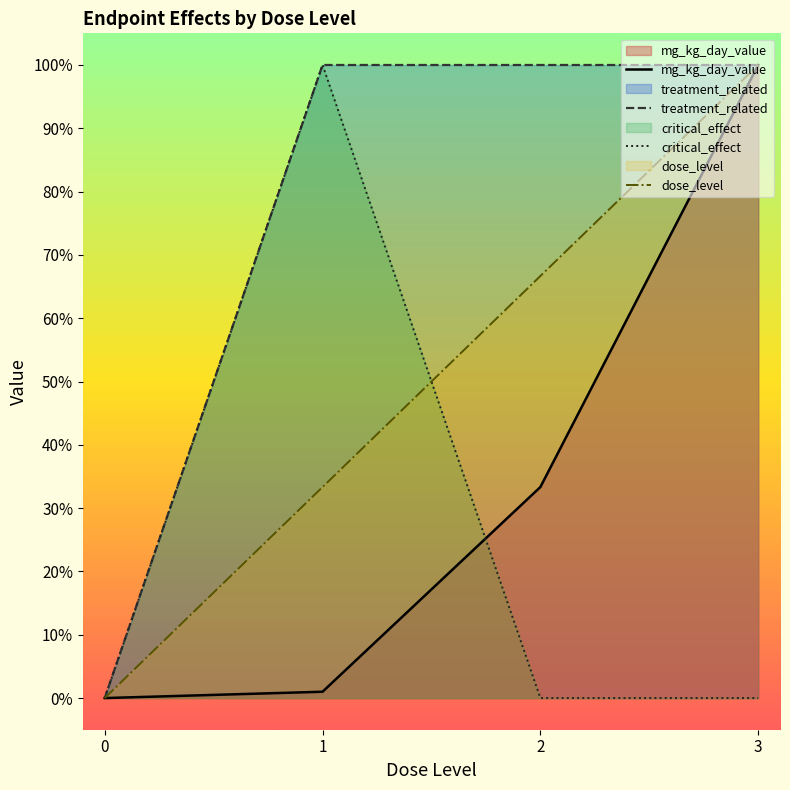

The value of treatment_related at 0 is 0.0. True or false?

True